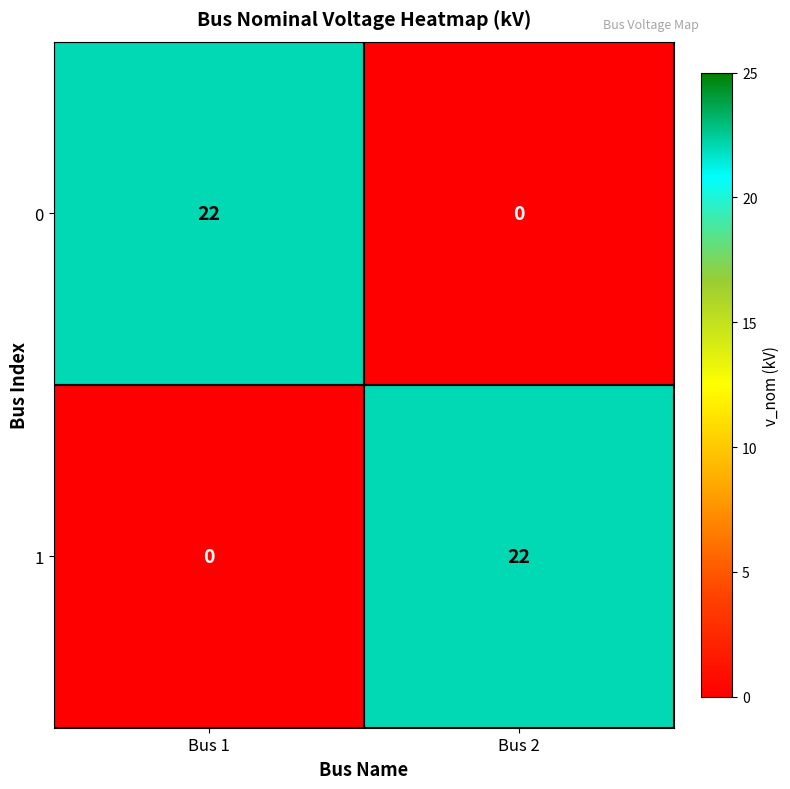

How many series are shown in this chart?

2